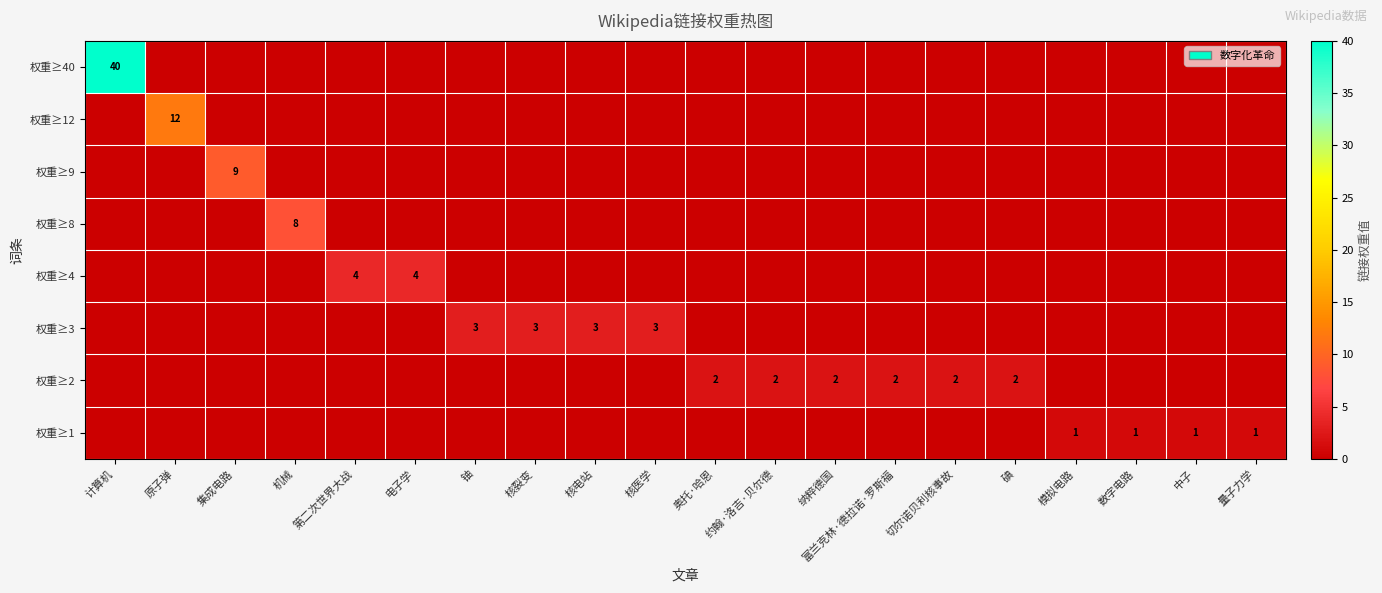

What is the difference between the maximum and minimum values in the 权重≥40 series?

40